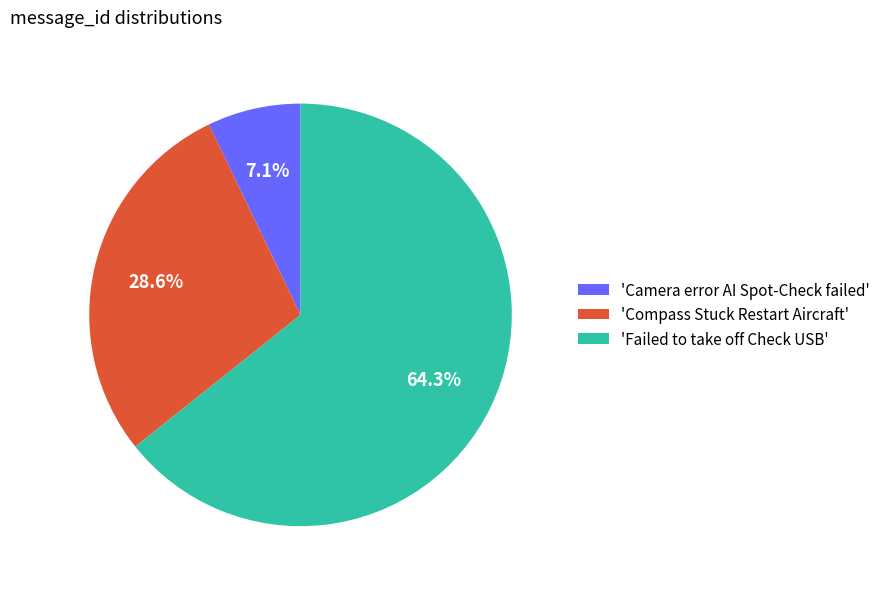

To the nearest percent, what is the average slice percentage?

33%